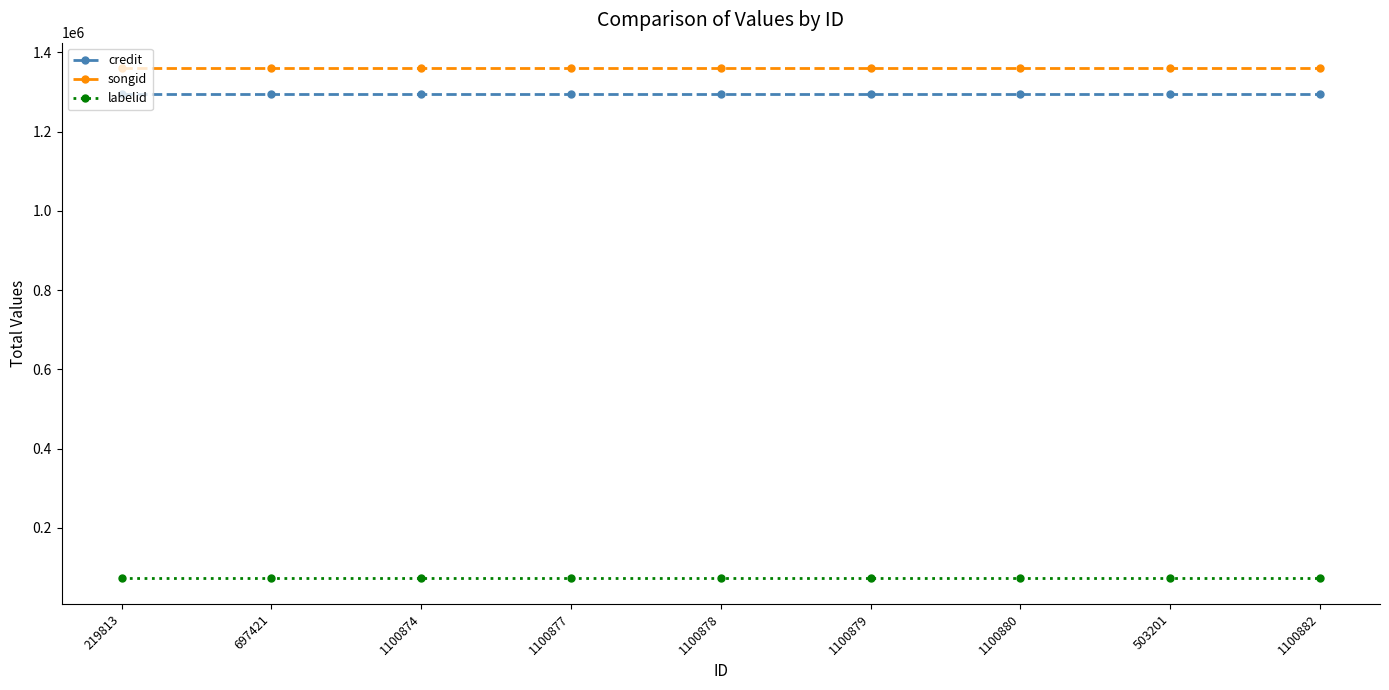

How many lines are shown in the chart?

3